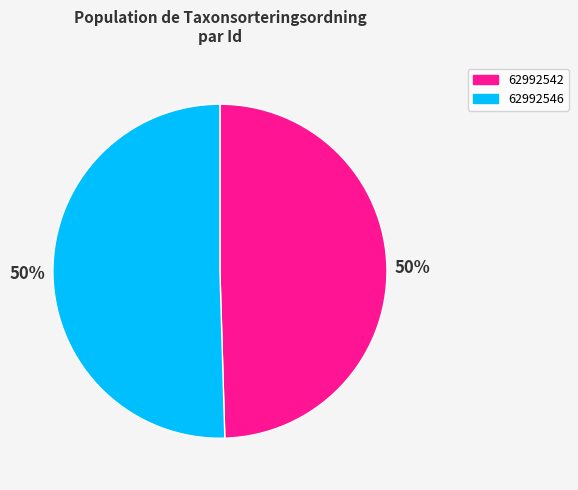

The 62992546 slice represents 65% of the pie. True or false?

False